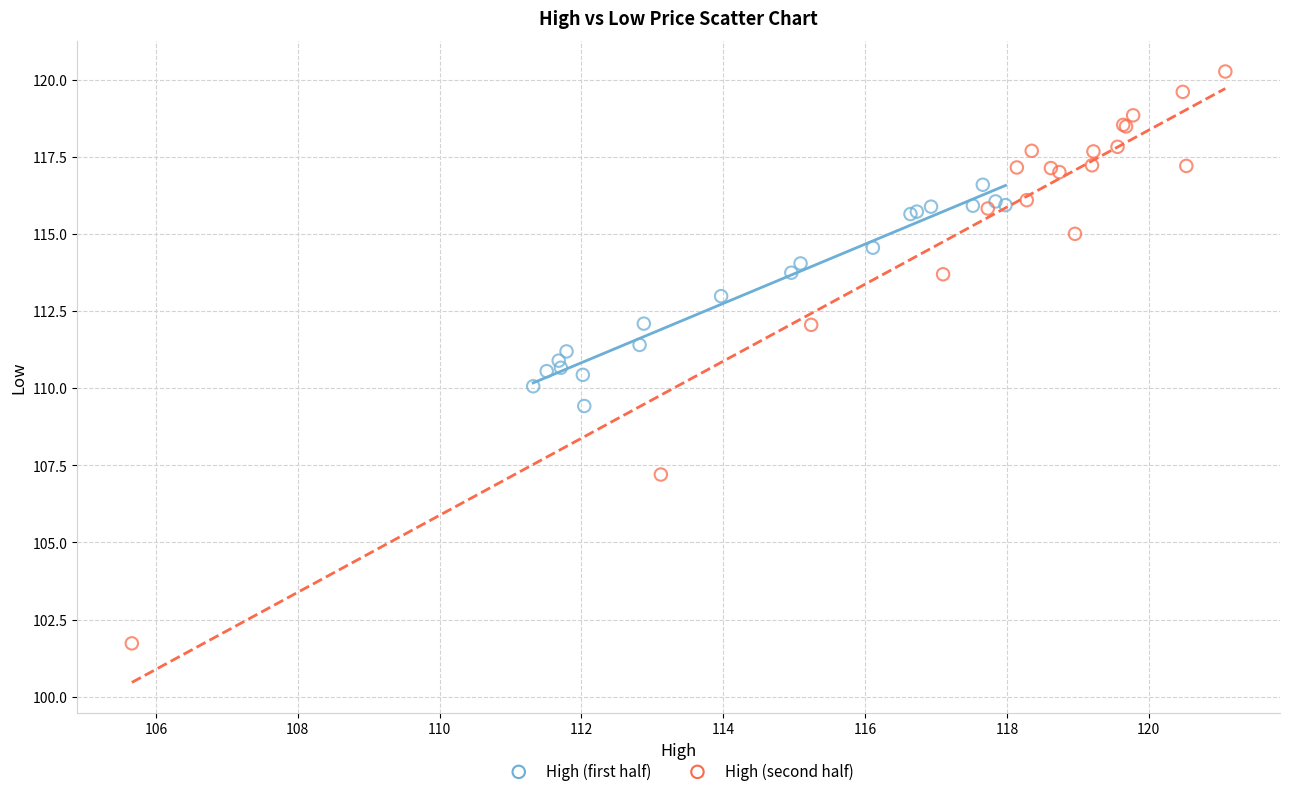

Which series reaches the minimum Y coordinate?

High (second half)